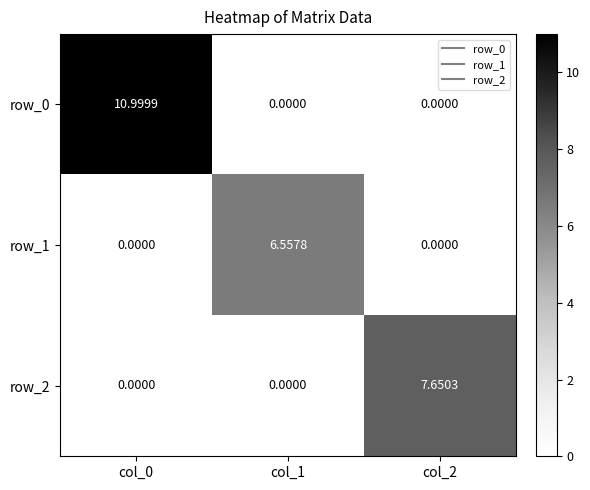

Reading right to left, what are all the values shown in this chart?

row_0: col_2=0.0	col_1=0.0	col_0=11.0
row_1: col_2=0.0	col_1=6.6	col_0=0.0
row_2: col_2=7.7	col_1=0.0	col_0=0.0